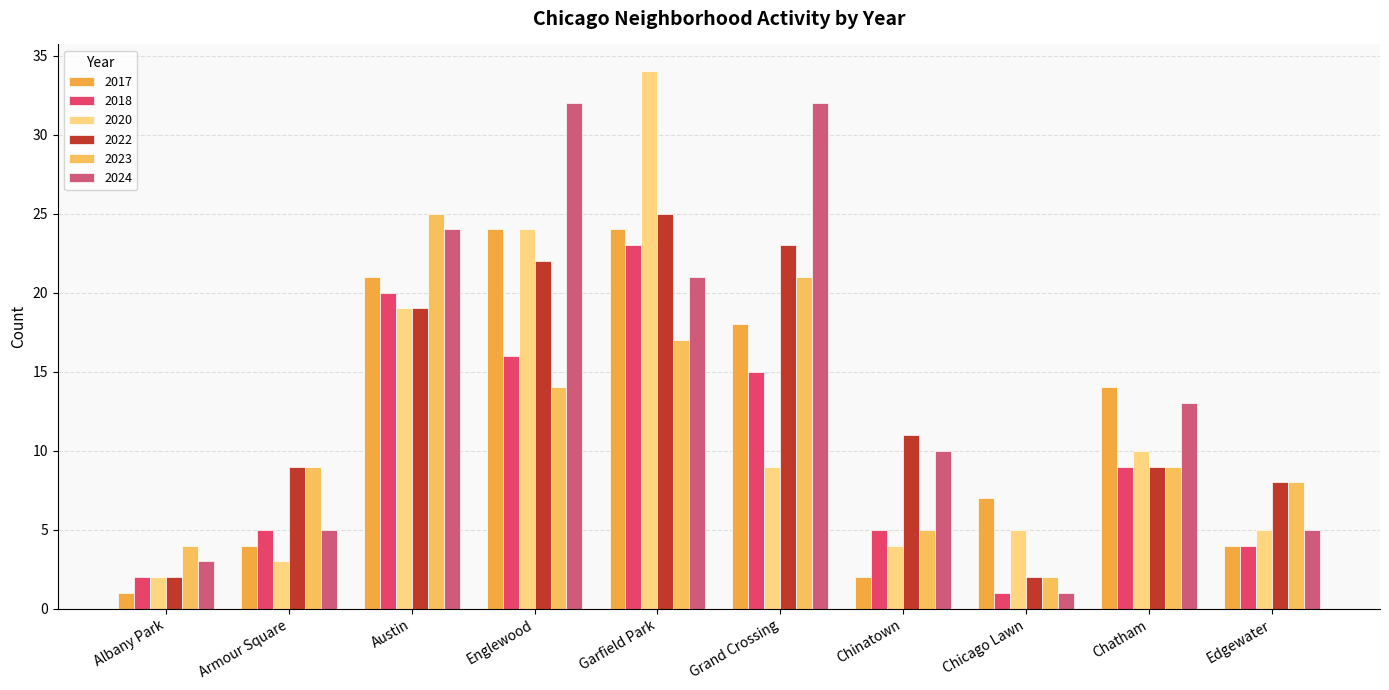

True or false: 2017 has a value of 4 at Armour Square.

True